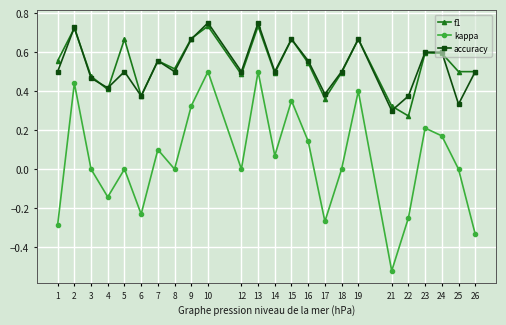

Is the value of kappa at 26 greater than the value of f1 at 4?

No